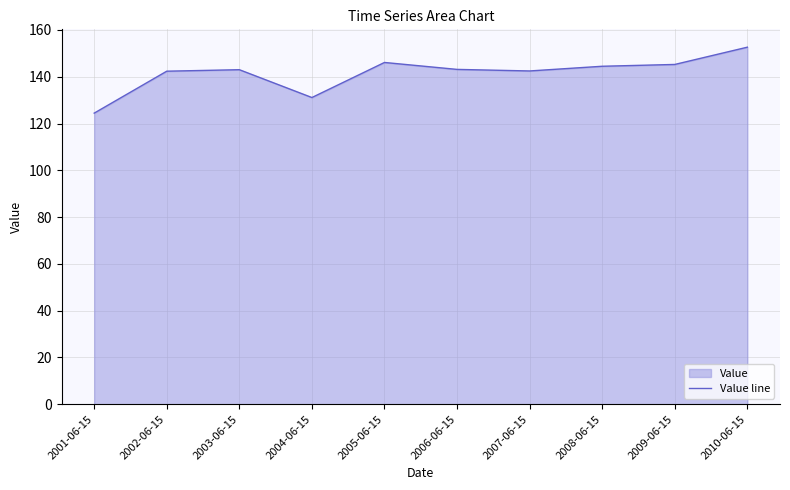

The value at 2010-06-15 is 77.9. True or false?

False